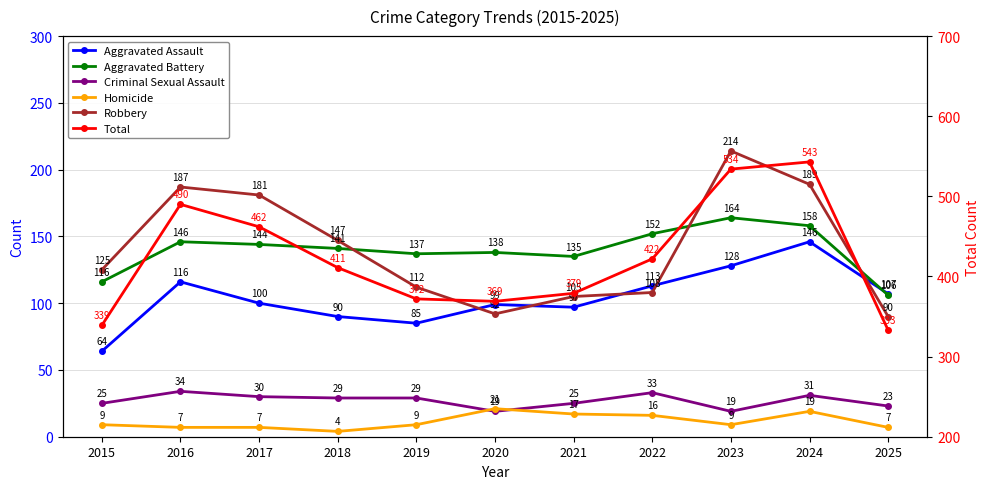

The Total series shows 658 at 2019. True or false?

False